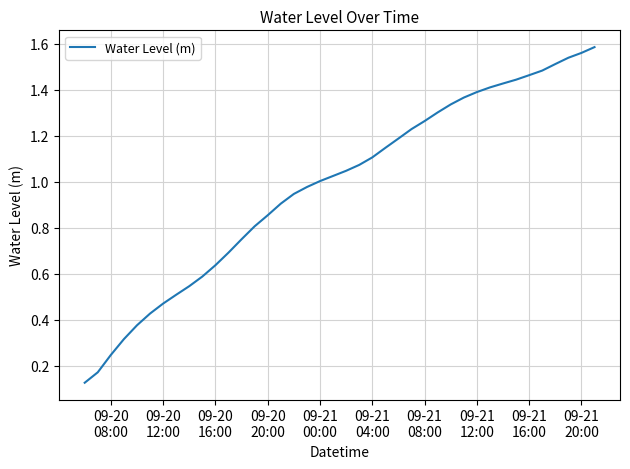

What is the greatest value displayed?

1.6